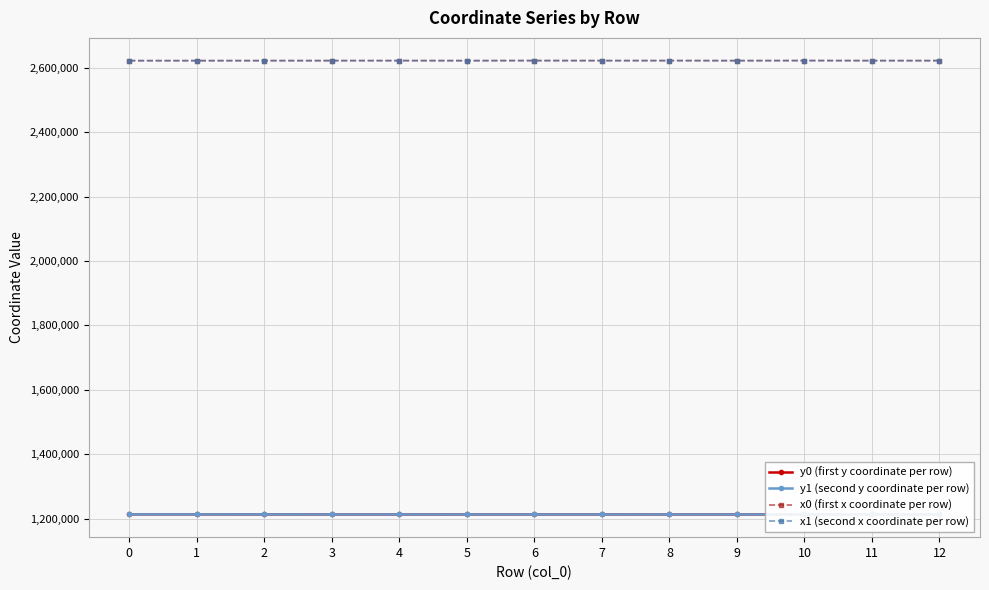

What is the difference between the maximum and second lowest values in the y1 (second y coordinate per row) series?

253.5